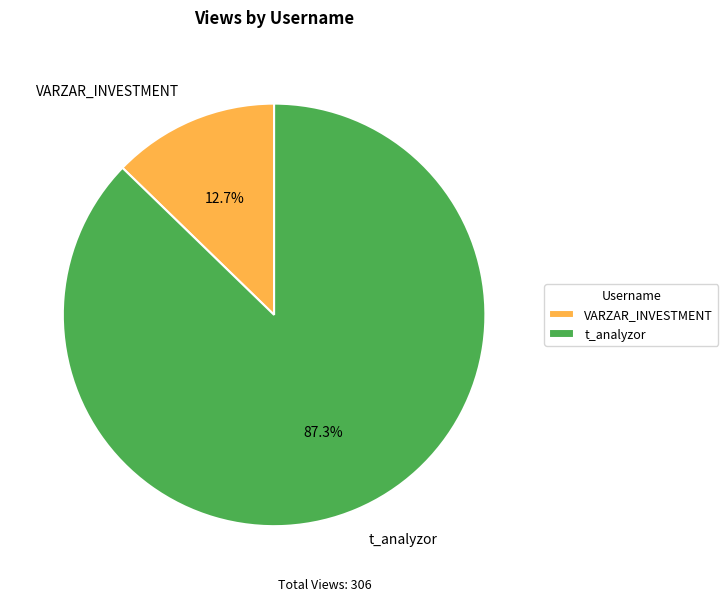

Is it true that t_analyzor is 77% of the pie?

False